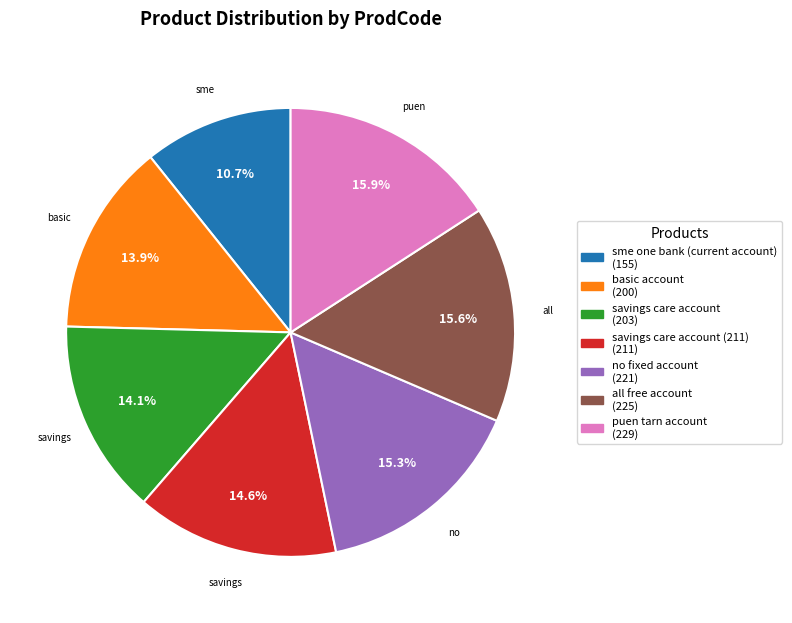

Is the sum of savings care account (203) and sme one bank (current account) (155) greater than half?

No